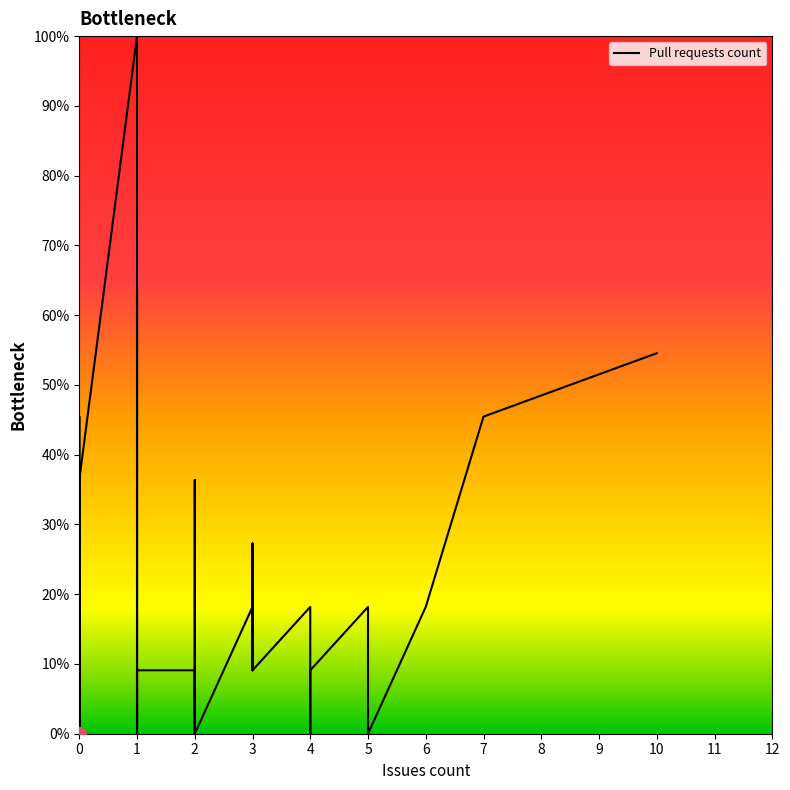

How many data points does each series have?

40